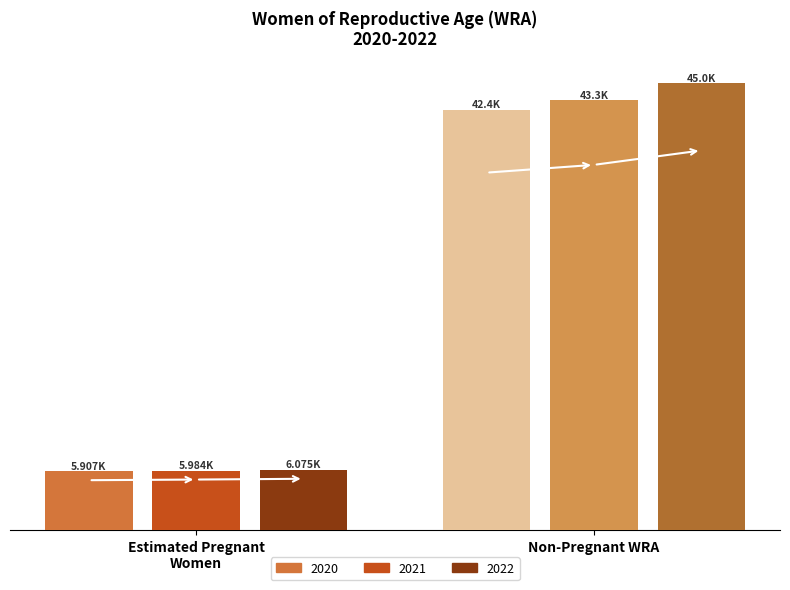

At which label does non-pregnant WRA first exceed 43316?

2021